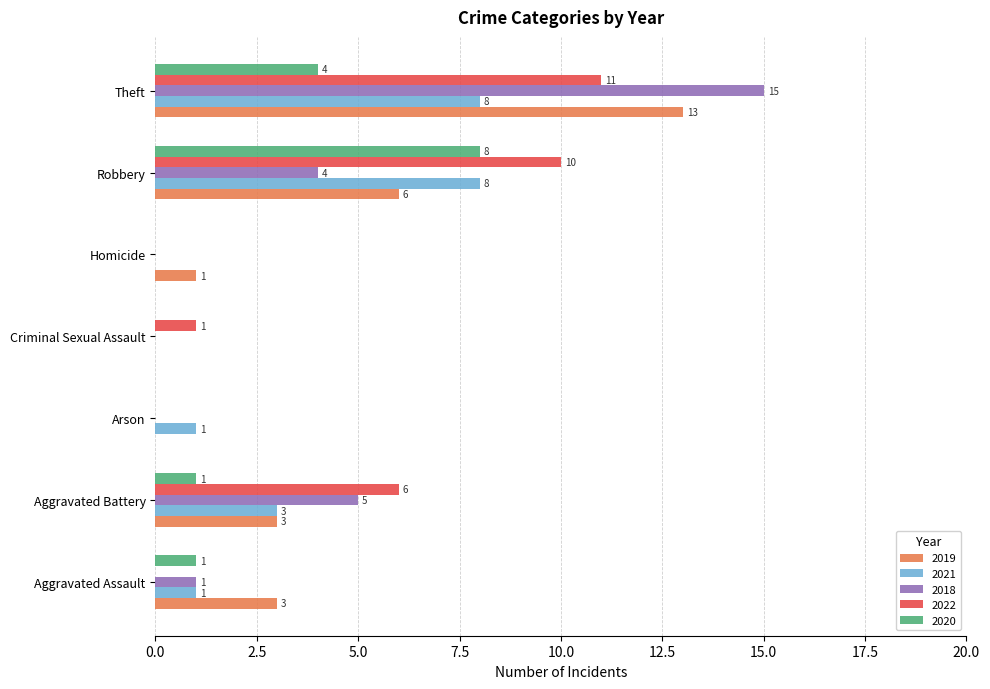

True or false: 2018 has a value of 5 at Aggravated Battery.

True